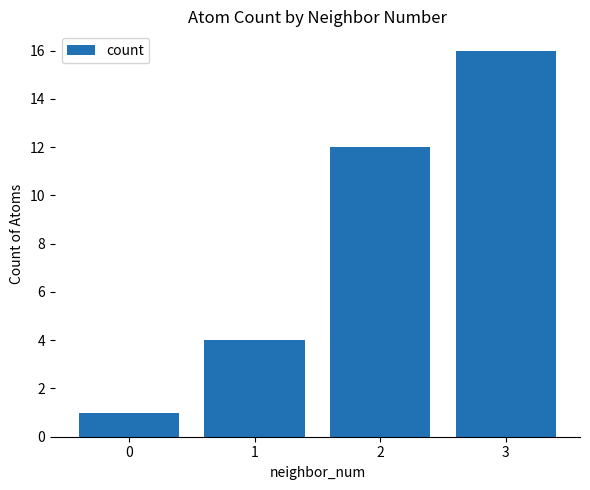

Rank the categories by value from lowest to highest.

0, 1, 2, 3